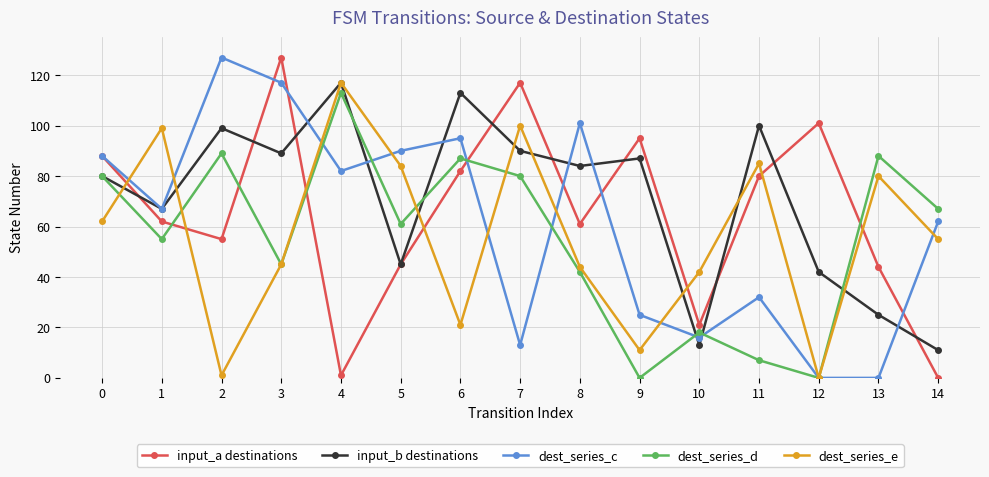

Is it true that dest_series_e equals 62 at 0?

True